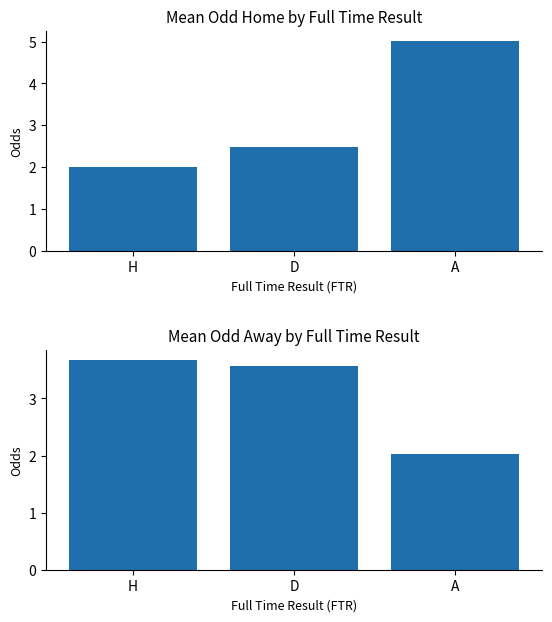

Which series has the largest total across all categories?

Mean Odd Home